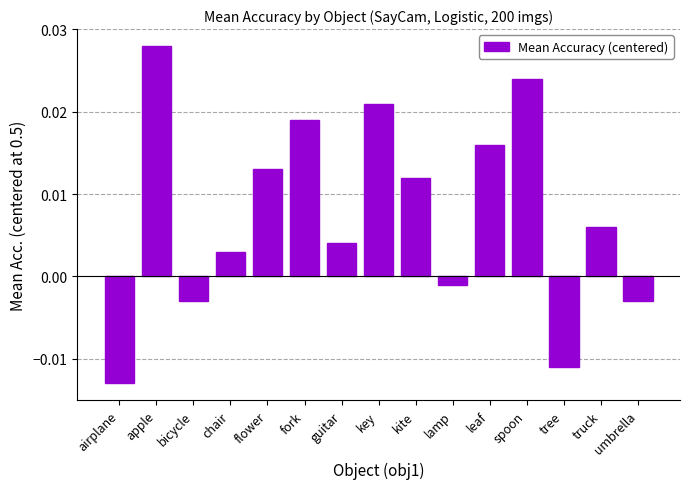

Where is the data nearest to the value 0?

lamp